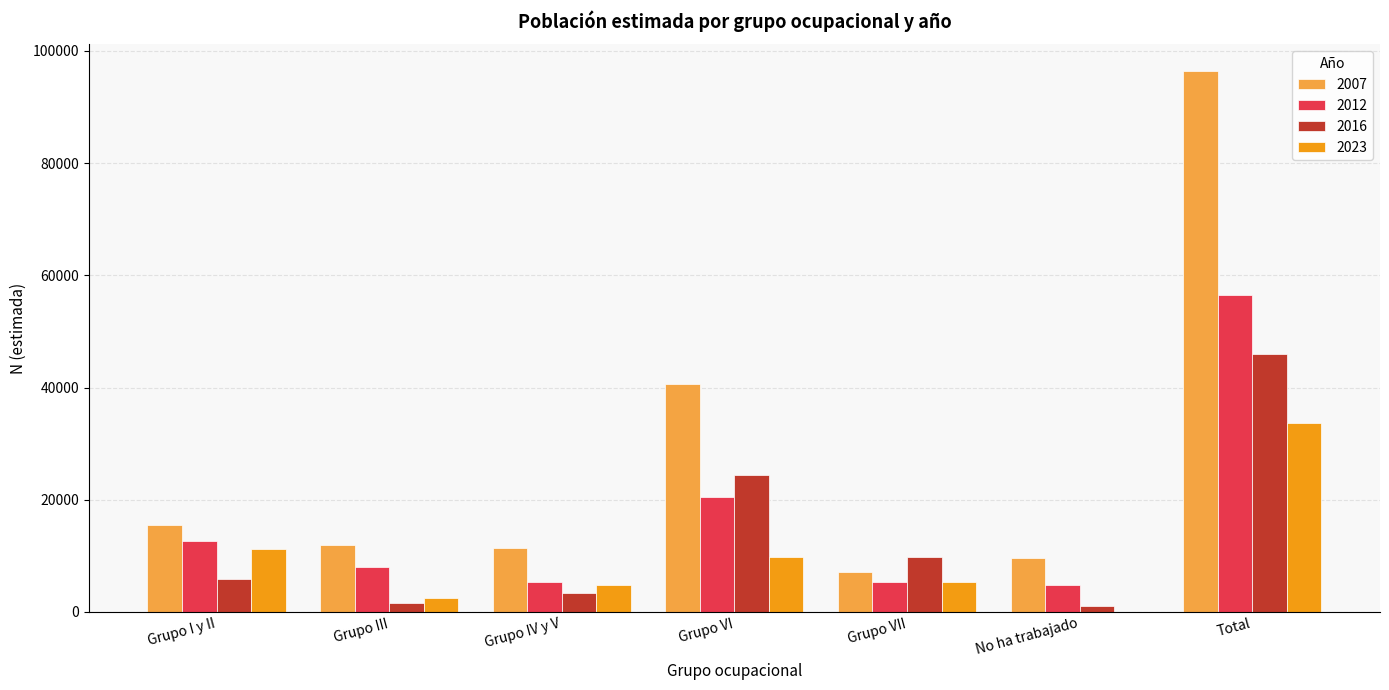

Is it true that 2023 equals 2529 at Grupo III?

True